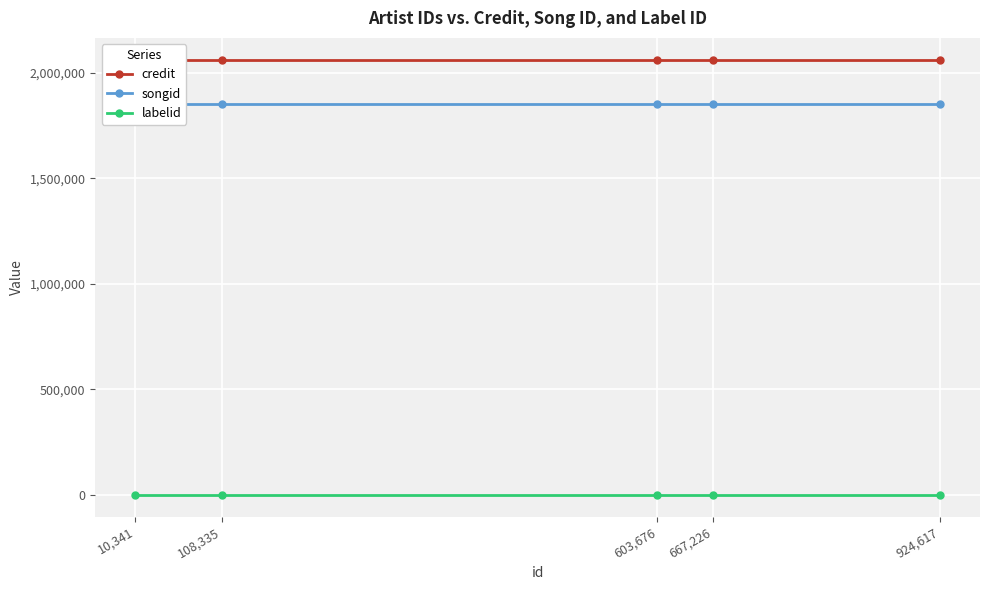

What is the maximum value for credit?

2061241